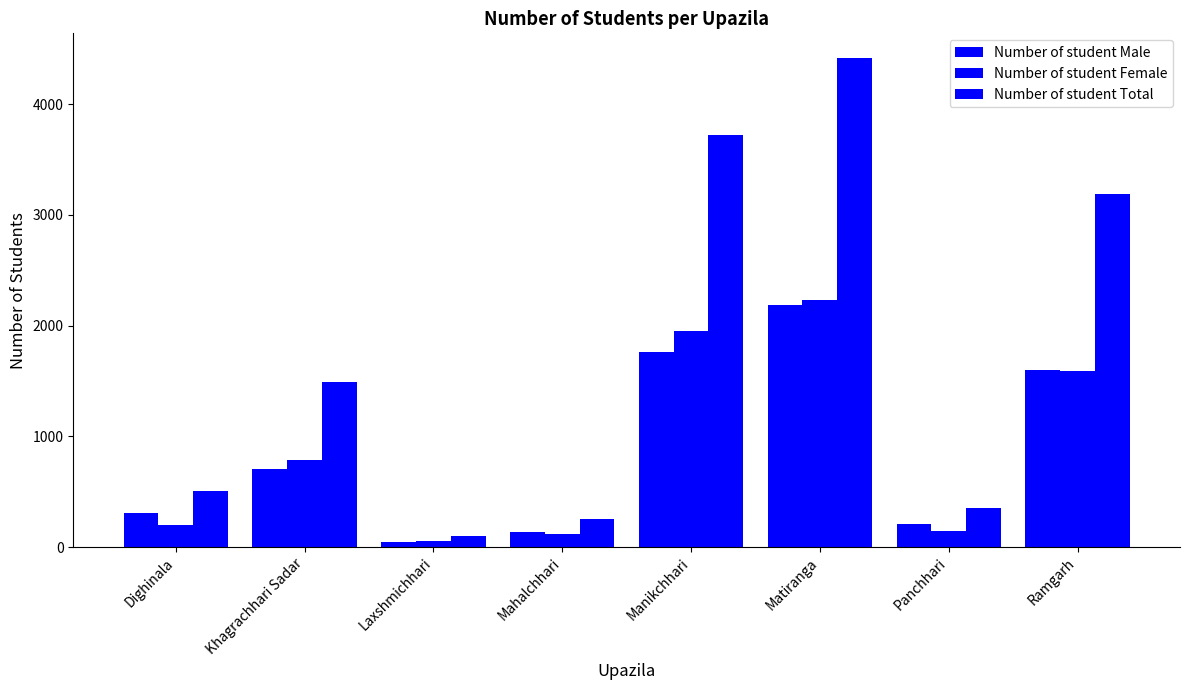

What is the smallest value displayed?

48